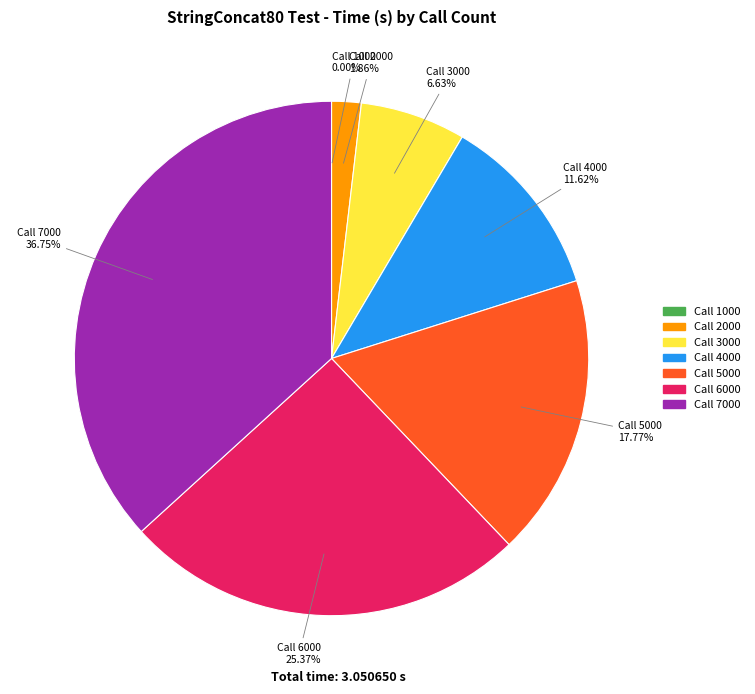

Is there any slice that represents more than half of the pie?

No